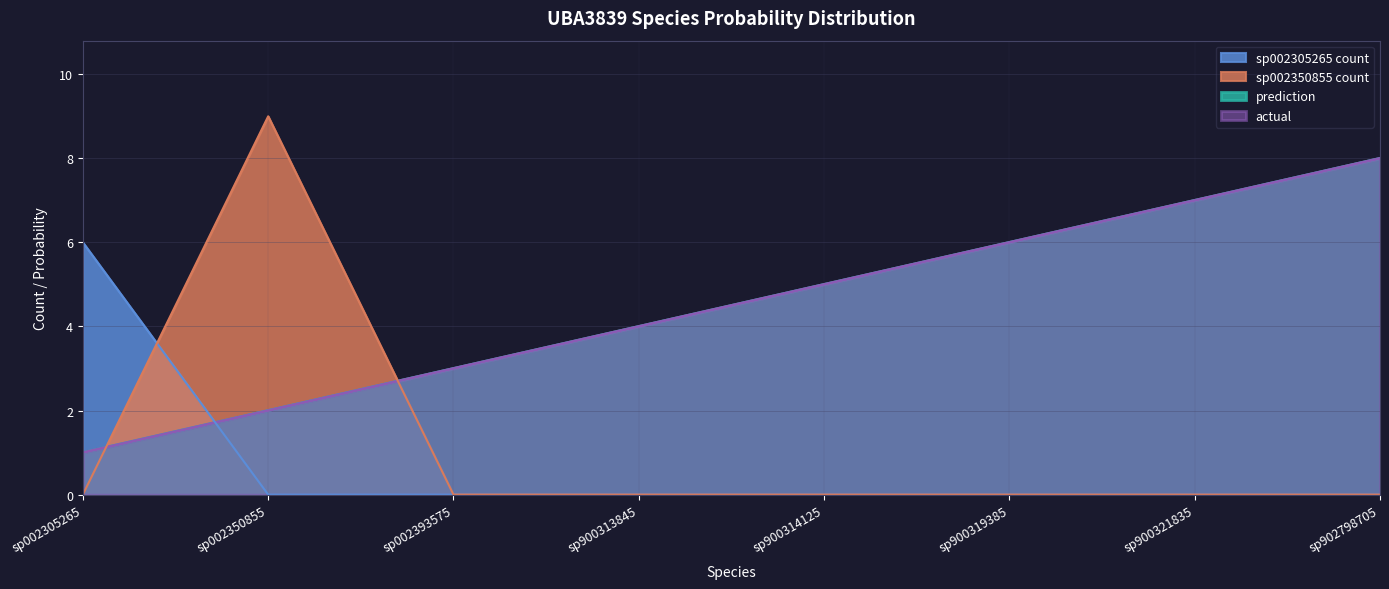

How many values in the s__UBA3839 sp002305265 series exceed 0?

1